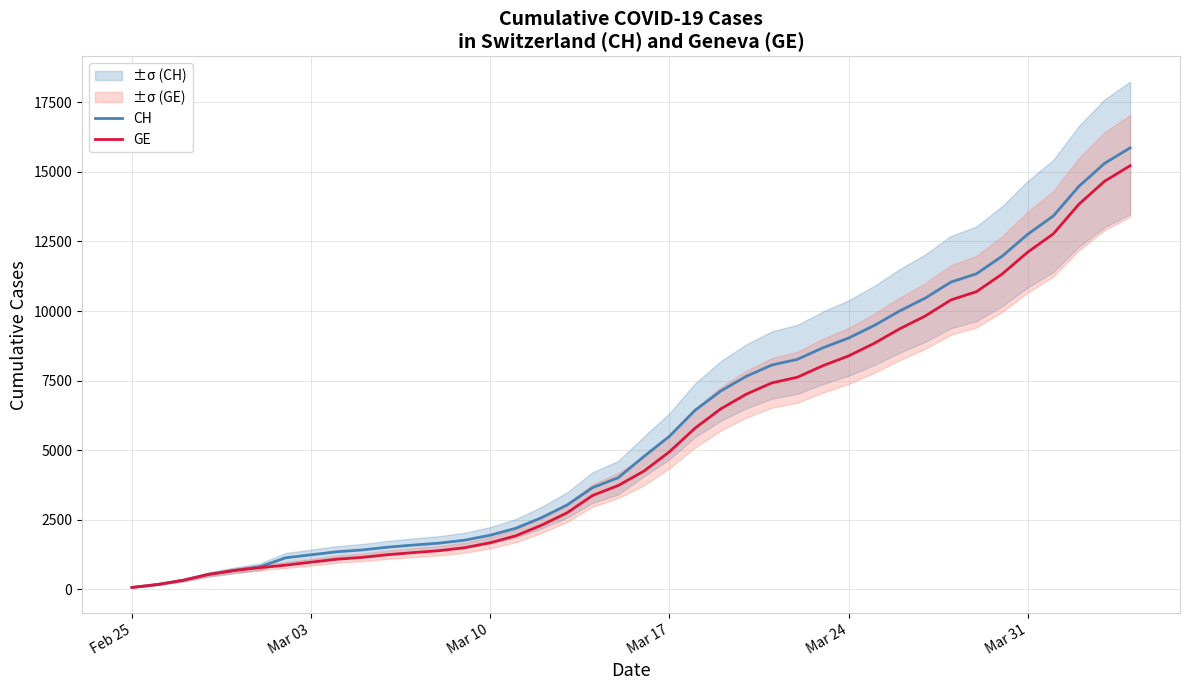

What is the highest value of the CH series?

15861